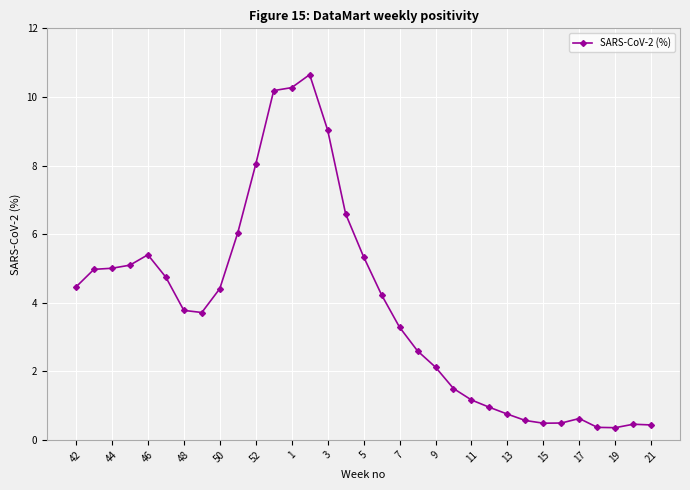

What is the value of the 23rd point from the left?

1.2